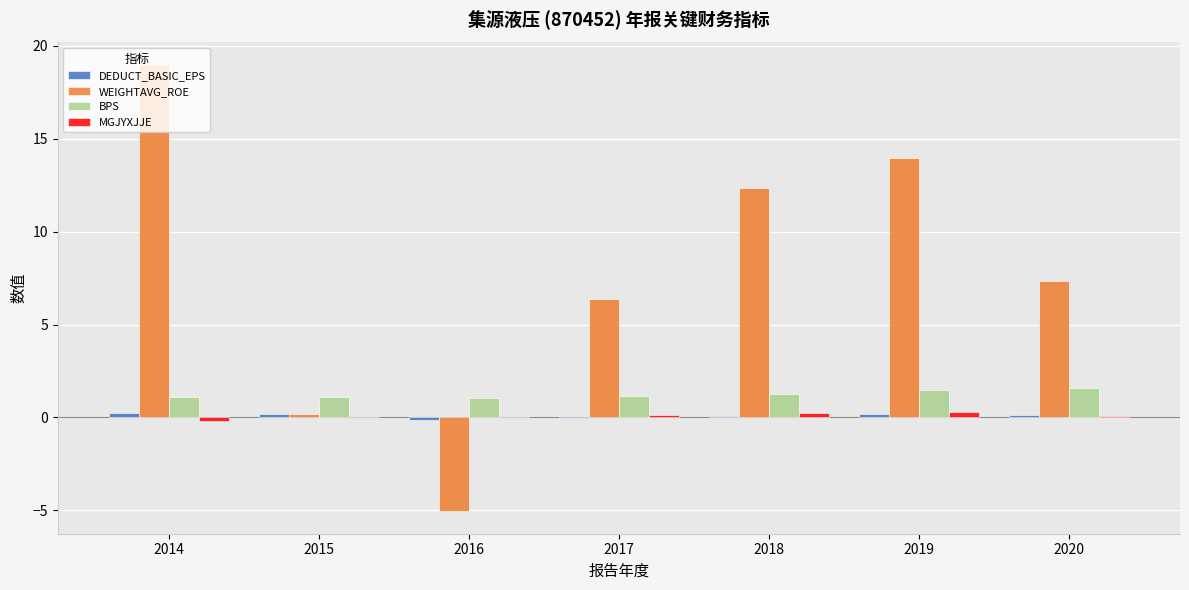

What is the sum of all WEIGHTAVG_ROE values?

54.1